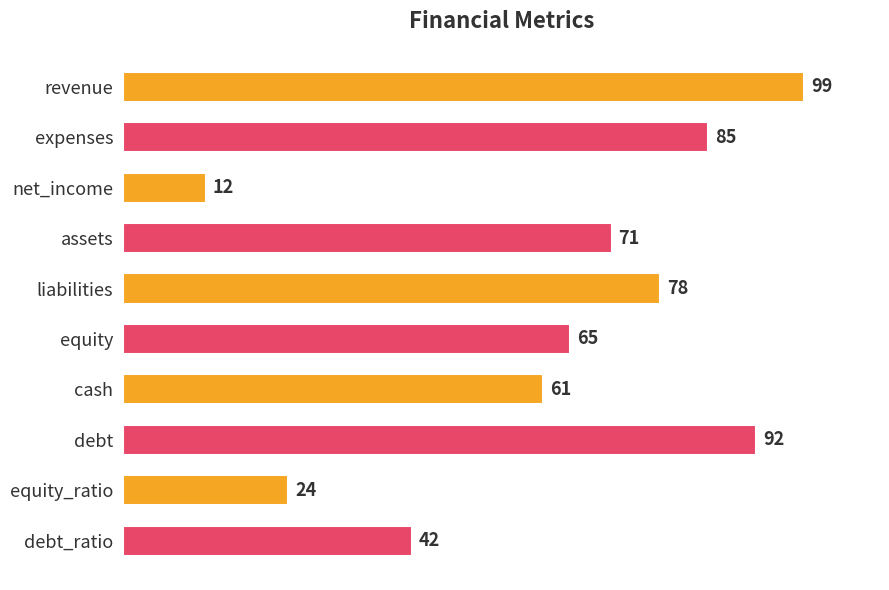

Are the bars horizontal?

Yes